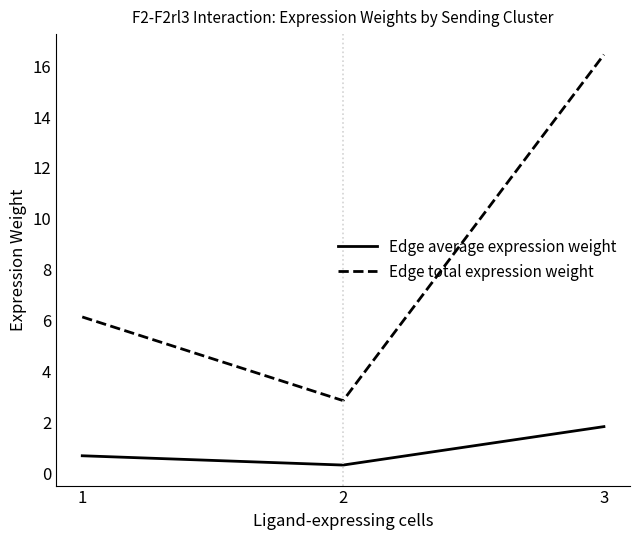

Is this an area chart (filled region under the line)?

No